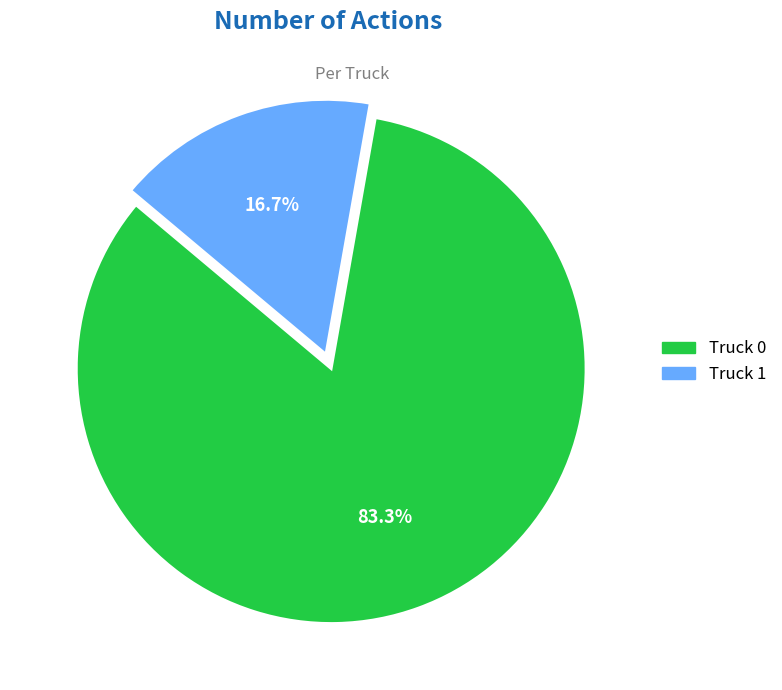

Does any single category account for the majority?

Yes